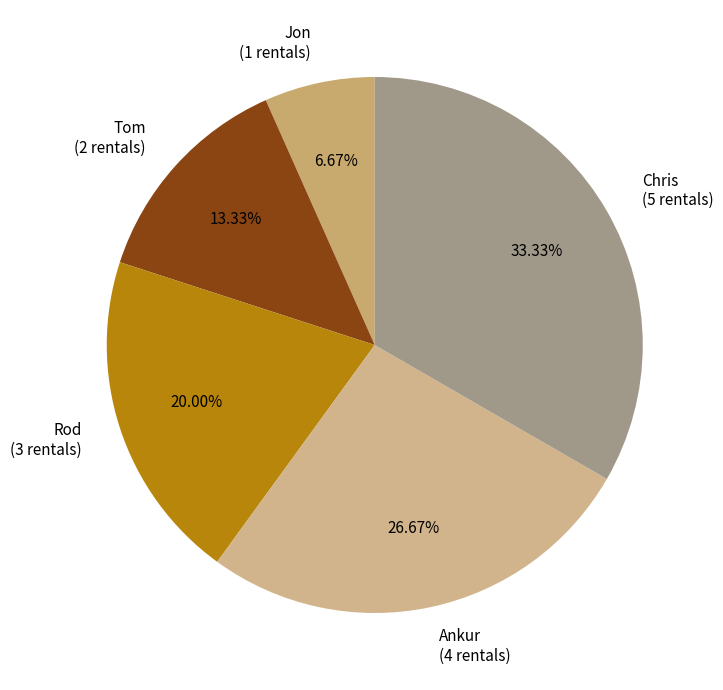

Approximately how many times larger is the value at Jon compared to Rod?

0.3